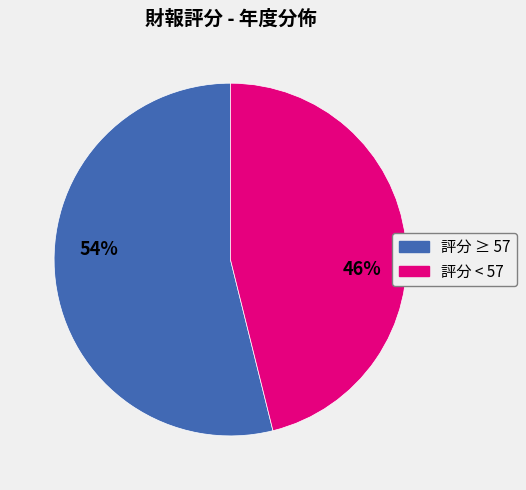

To the nearest percent, what is the difference between the largest and smallest slice percentages?

8%